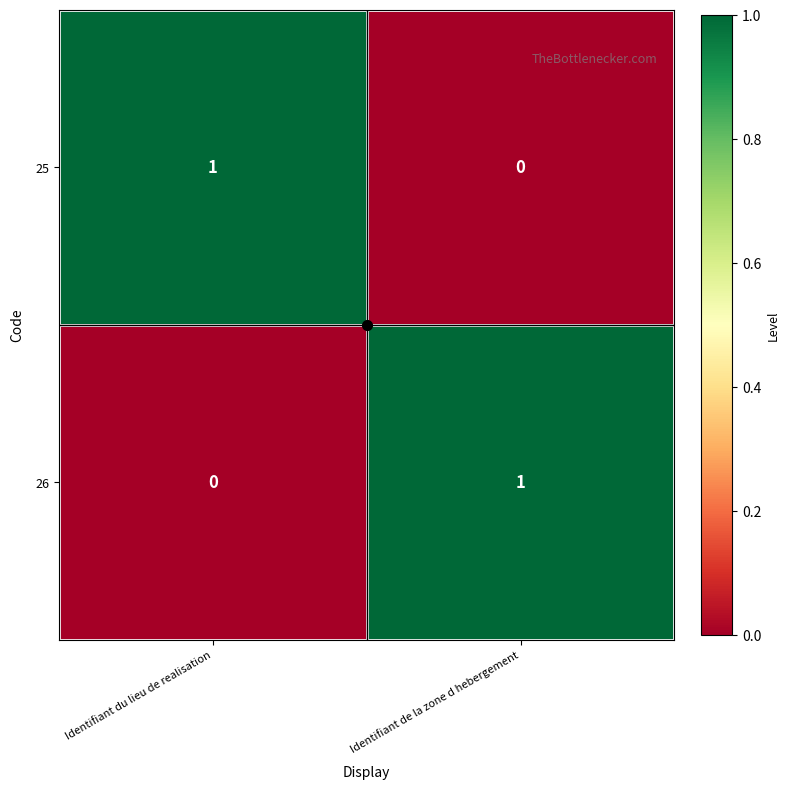

Is the value of 26 at Identifiant du lieu de realisation greater than the value of 25 at Identifiant du lieu de realisation?

No